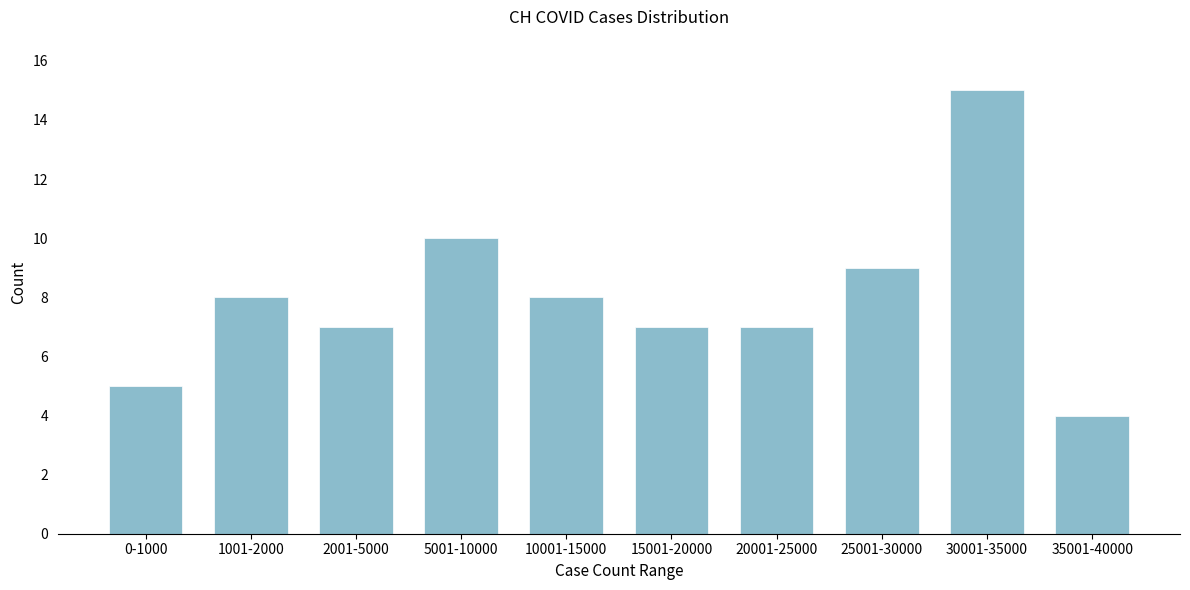

Reading left to right, transcribe all the data shown in this chart.

5	8	7	10	8	7	7	9	15	4